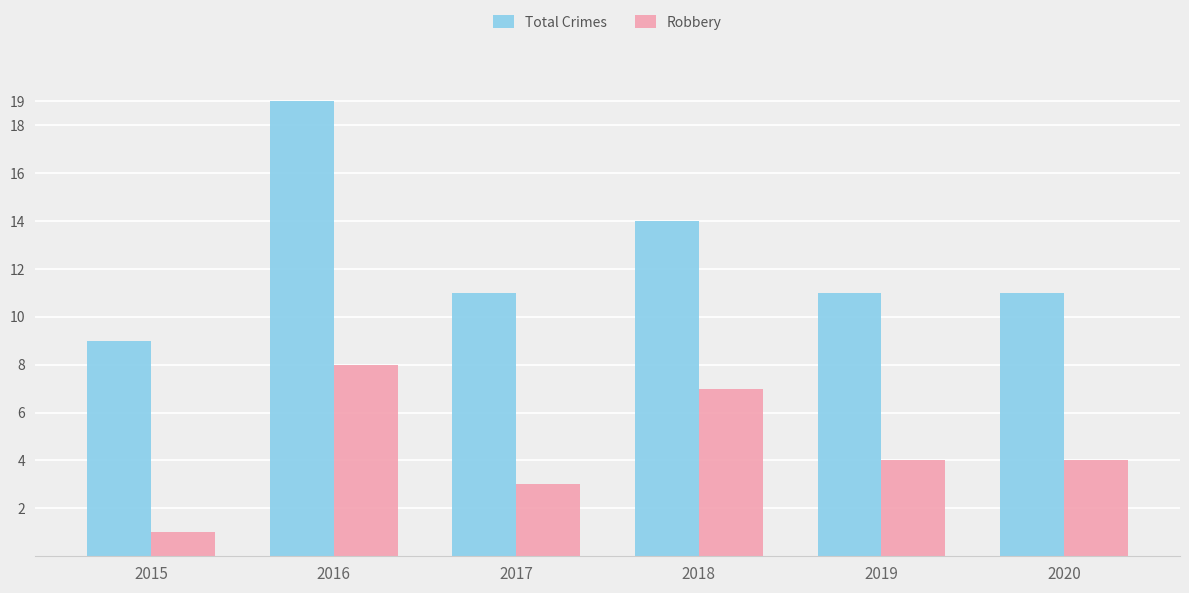

What are all the series names shown in the legend?

Total Crimes, Robbery